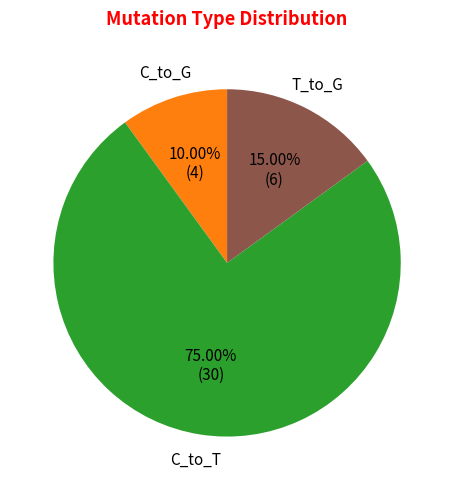

Is the sum of T_to_G and C_to_G greater than half?

No